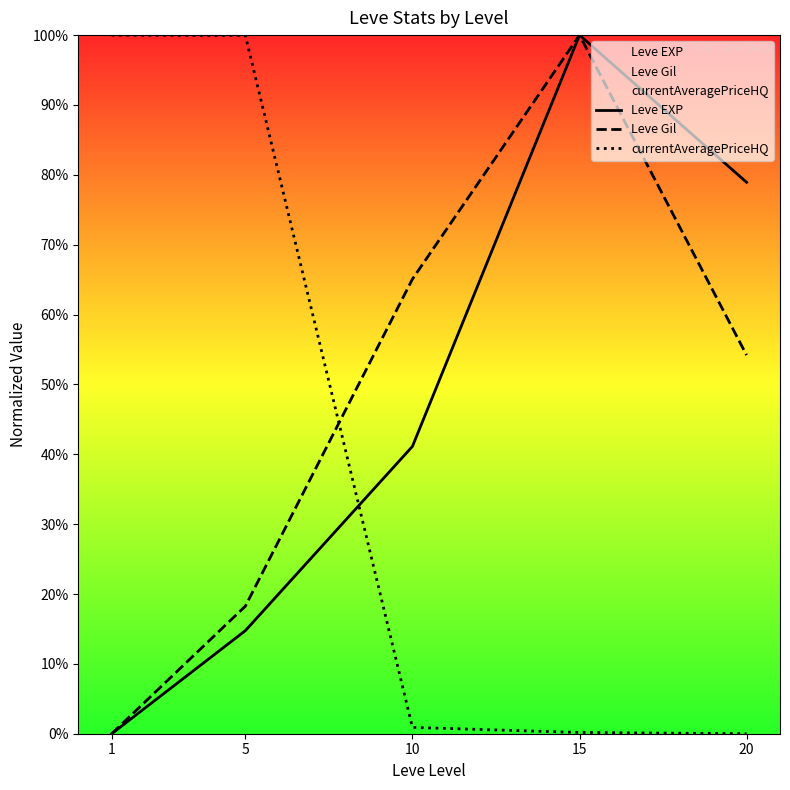

Reading right to left, list all the values displayed in this chart.

Leve EXP: 20=78.9	15=100.0	10=41.1	5=14.8	1=0.0
Leve Gil: 20=54.2	15=100.0	10=65.1	5=18.3	1=0.0
currentAveragePriceHQ: 20=0.0	15=0.2	10=0.9	5=99.9	1=100.0